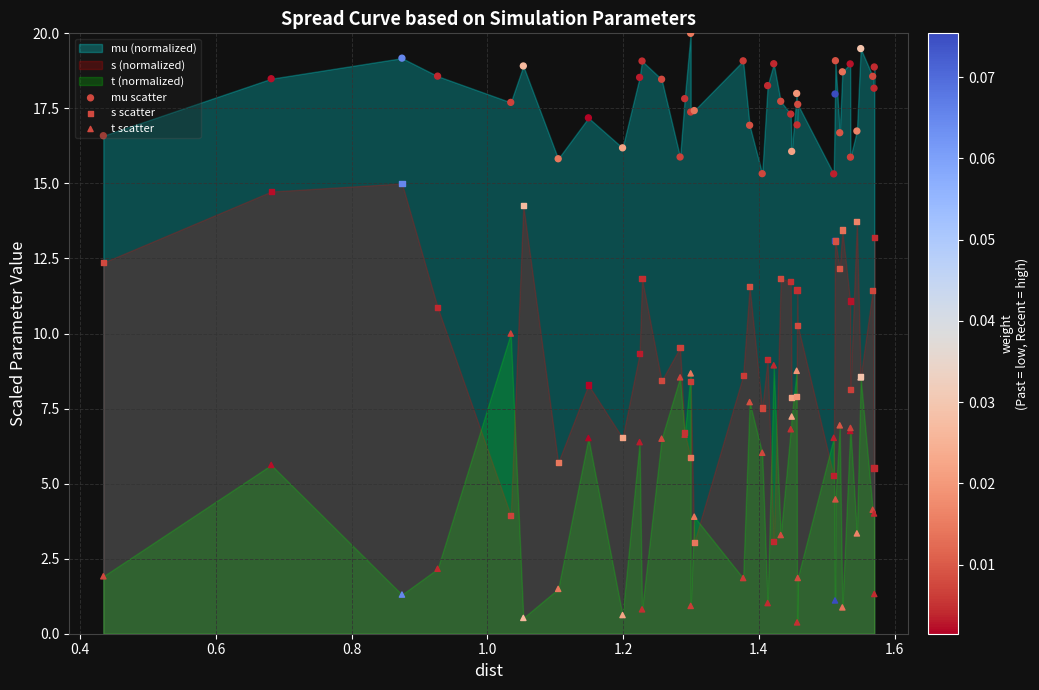

Which series has the largest Y range (max minus min)?

s scatter